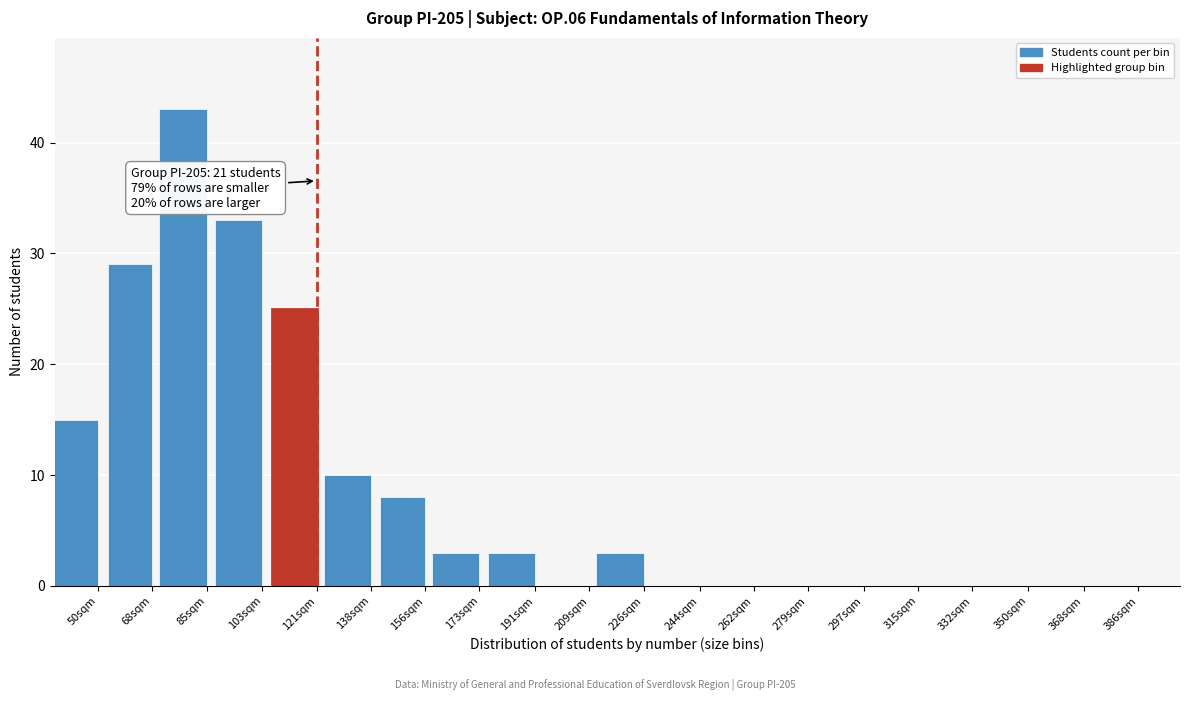

Reading left to right, what are all the values shown in this chart?

50sqm=15	68sqm=29	85sqm=43	103sqm=33	121sqm=25	138sqm=10	156sqm=8	173sqm=3	191sqm=3	209sqm=0	226sqm=3	244sqm=0	262sqm=0	279sqm=0	297sqm=0	315sqm=0	332sqm=0	350sqm=0	368sqm=0	386sqm=0